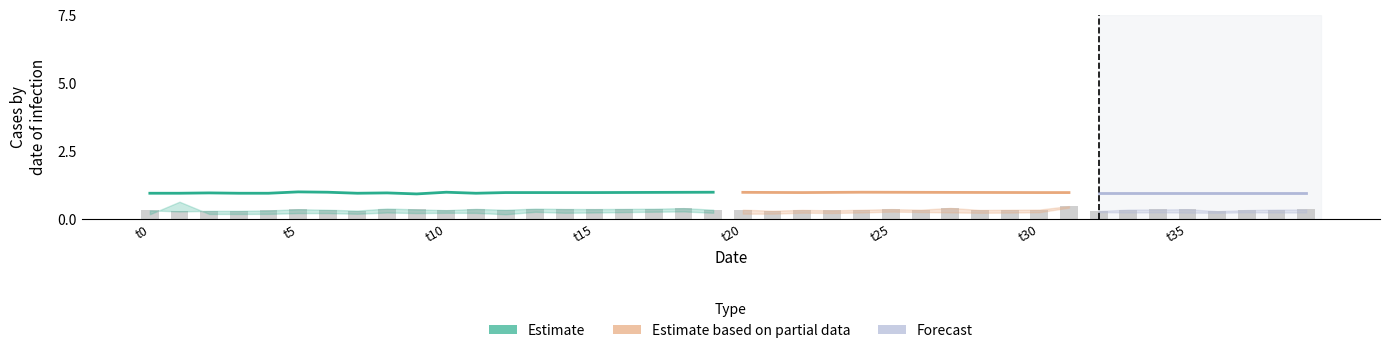

Does the chart contain stacked bars?

No